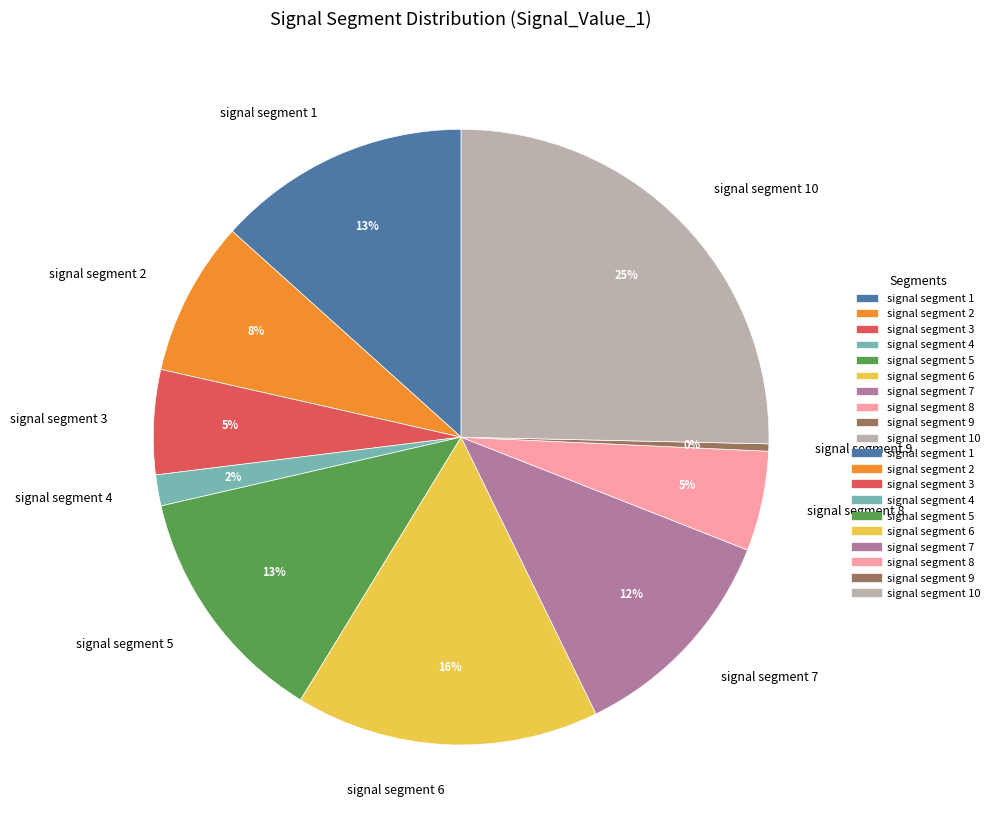

Do signal segment 9 and signal segment 10 together represent more than half of the pie?

No